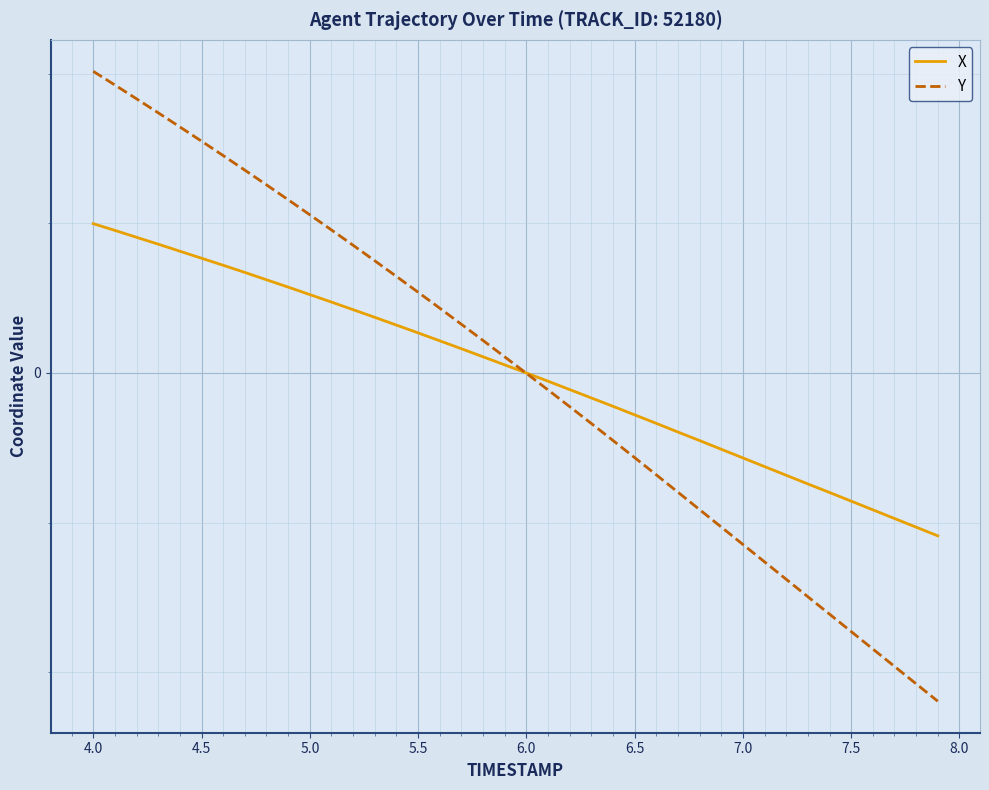

How many times do X and Y cross each other?

1